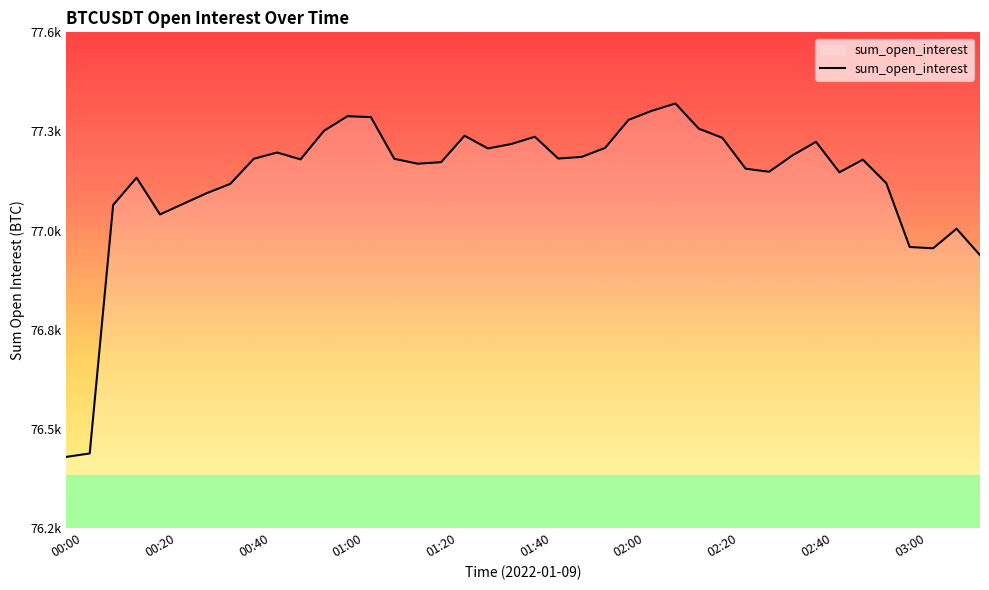

Does the chart display data point markers on the line(s)?

No